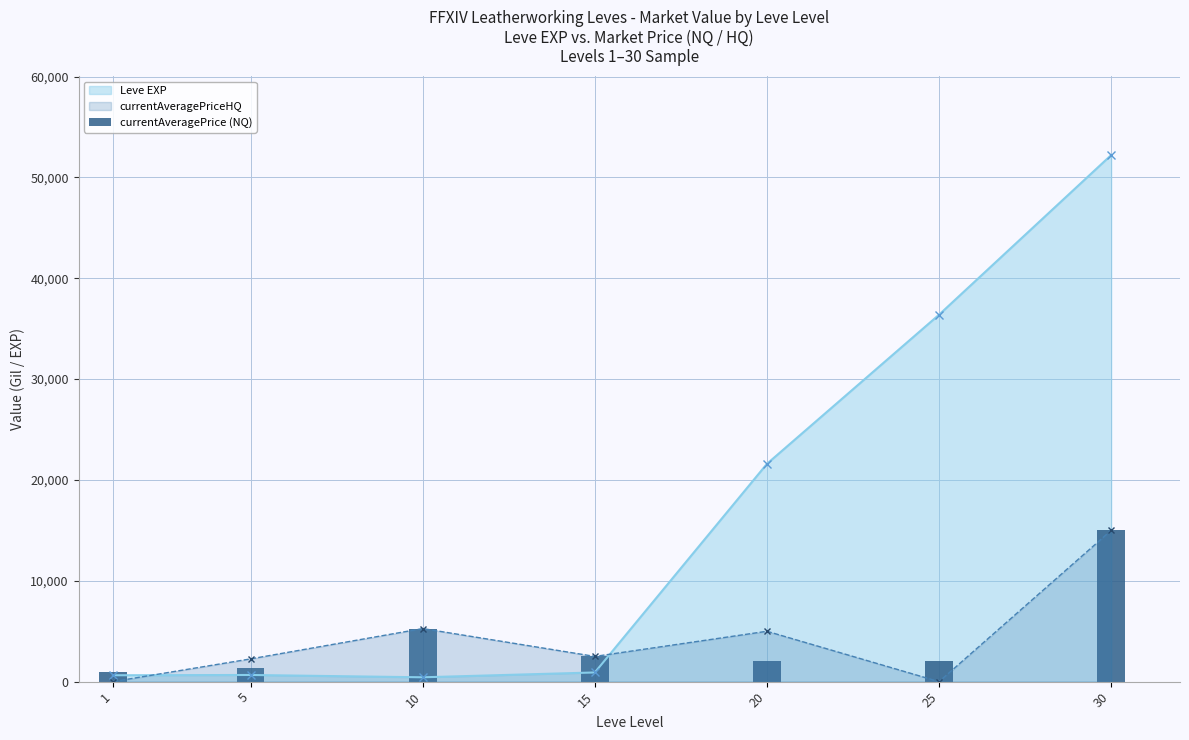

After their last crossing, which series has the higher values: Leve EXP or currentAveragePriceHQ?

Leve EXP